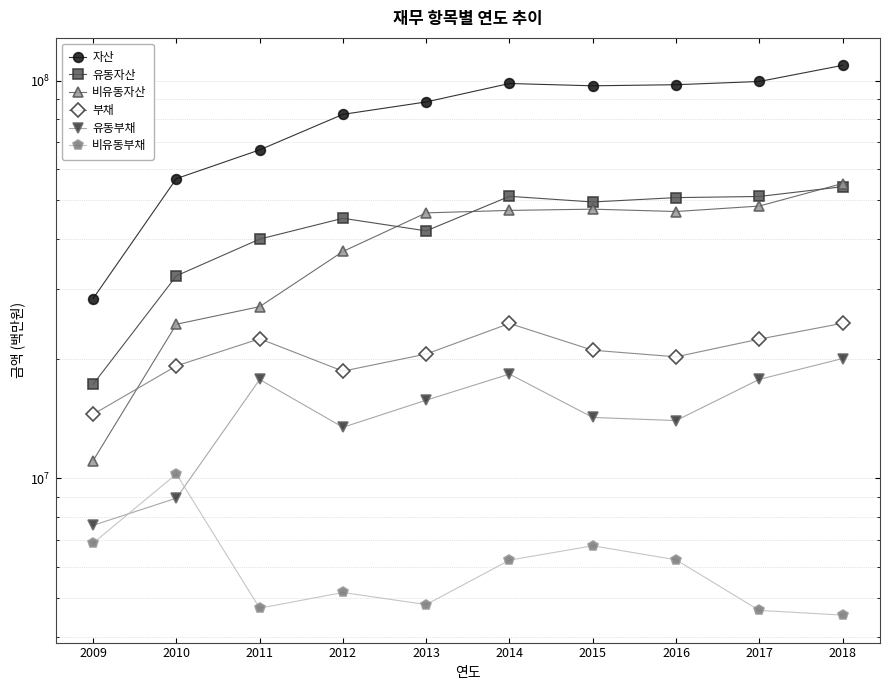

How many lines are shown in the chart?

6